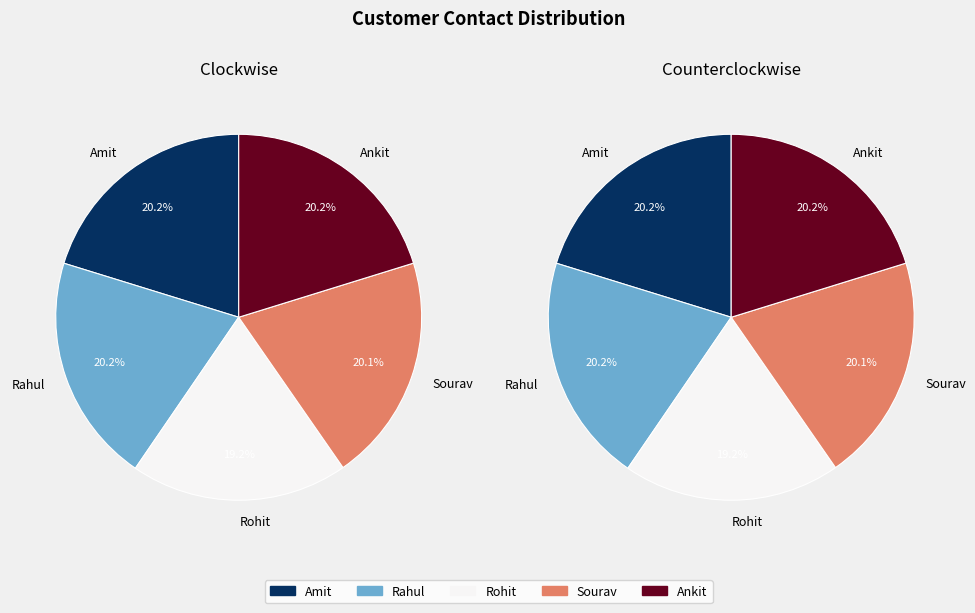

To the nearest percent, what portion does Sourav represent?

20%